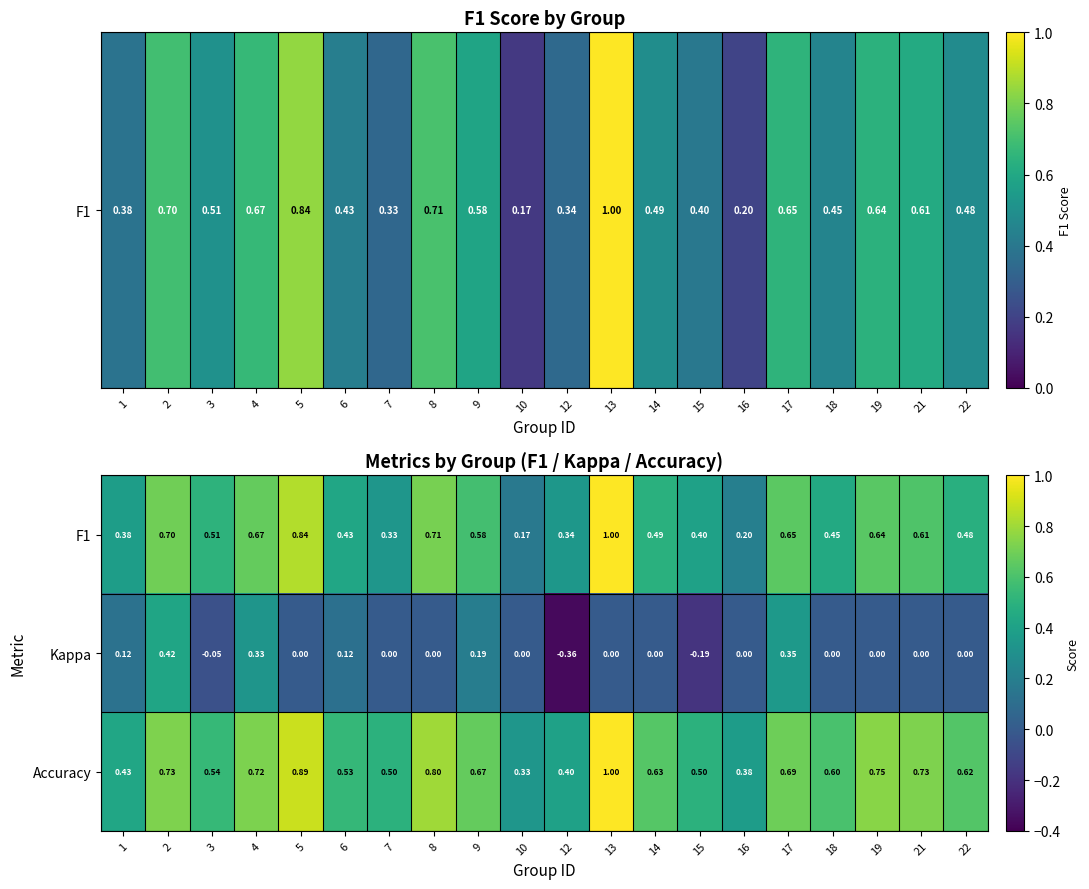

Is the value of Kappa at 9 greater than the value of Accuracy at 18?

No